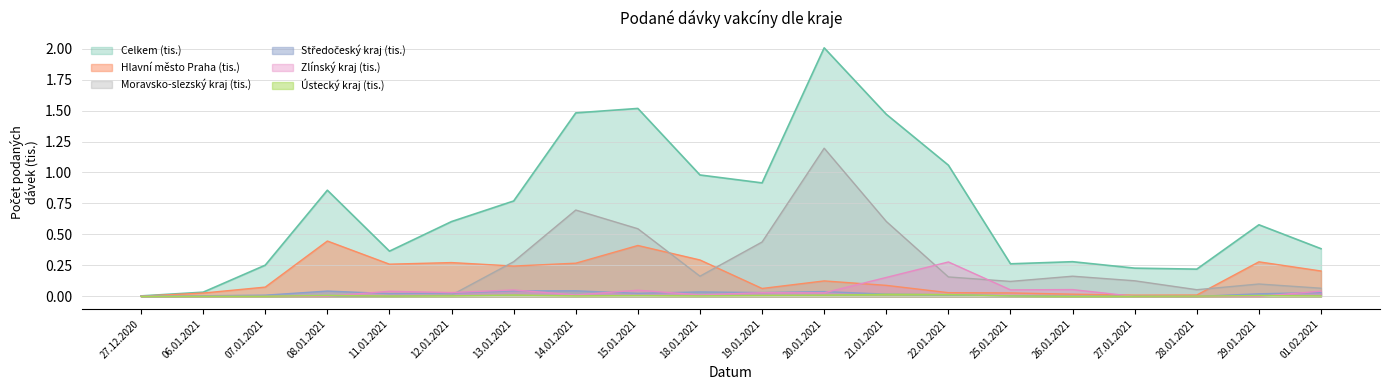

Read the Moravsko-slezský kraj value at 20.01.2021.

1.2